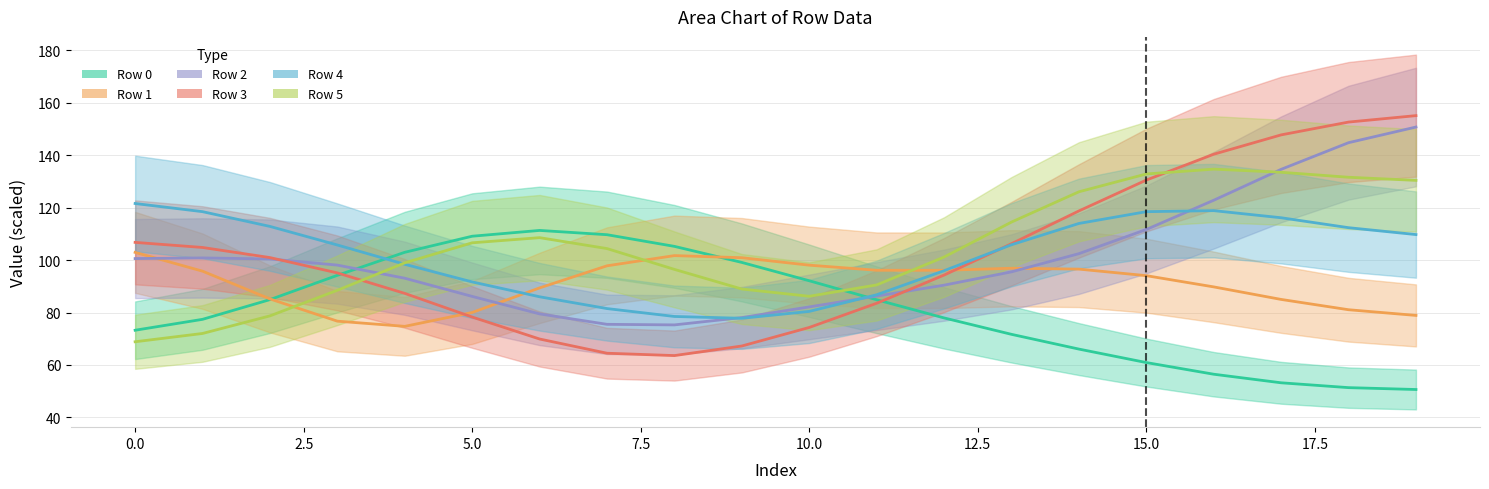

How many data points in Row 4 (center) are above 105?

11